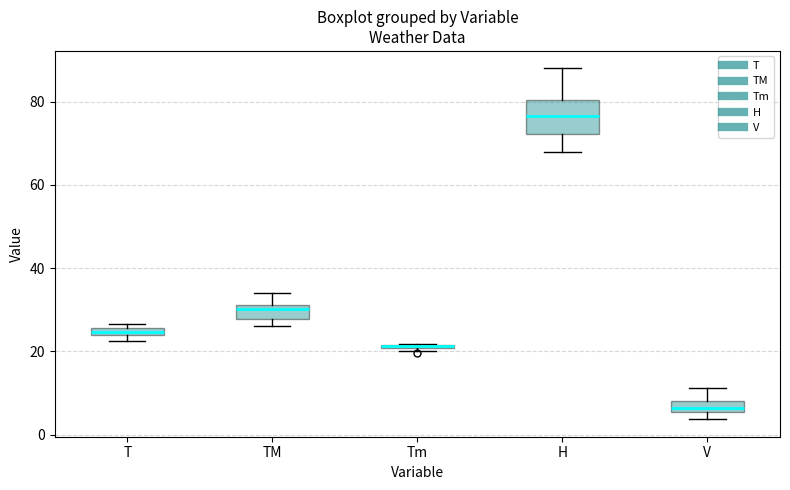

Where is the lower edge of the box for Tm on the y-axis? The values are not printed on the chart, so give them approximately, as read against the axis.

20